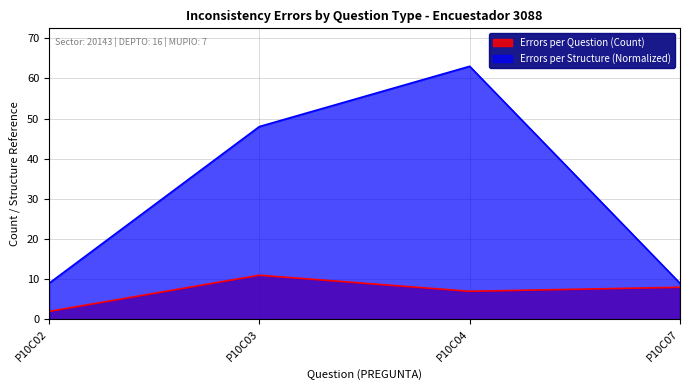

True or false: Errors per Question (Count) has a value of 3 at P10C02.

False